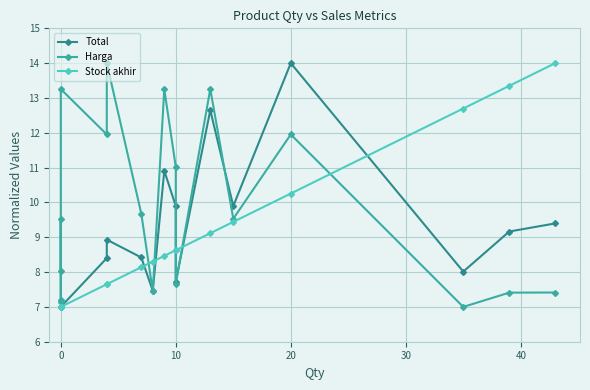

Which series has the widest spread of values?

Total